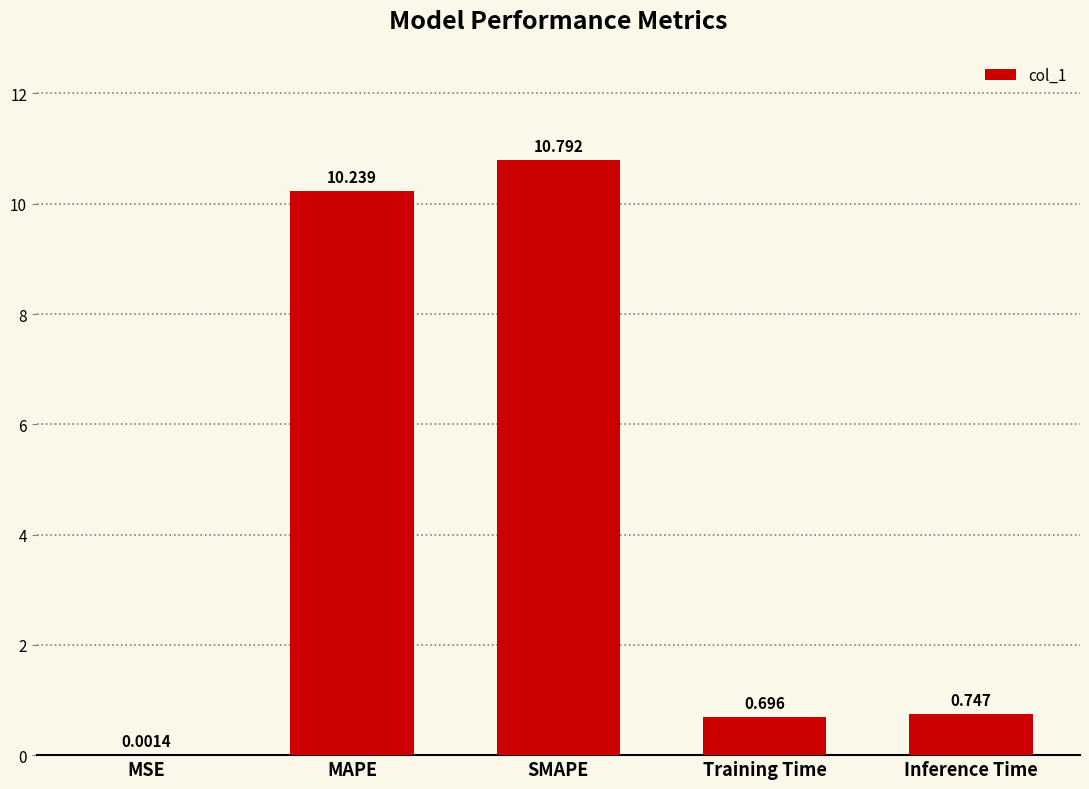

Between SMAPE and Inference Time, which is larger?

SMAPE